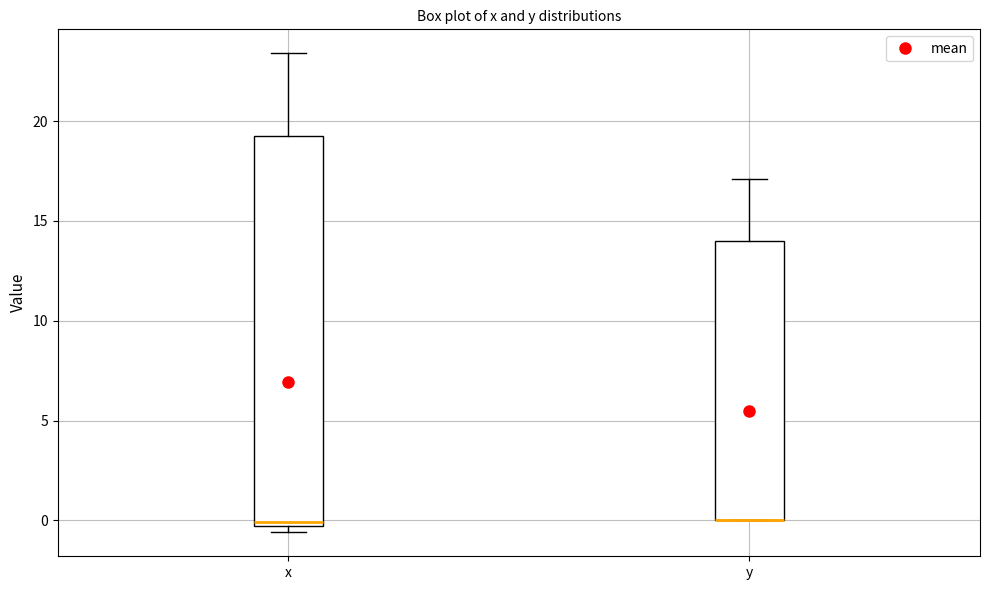

Reading left to right, read every box against the y-axis: the position of its median line, the range the box covers, and the ends of its whiskers. The values are not printed on the chart, so give them approximately, as read against the axis.

x: median 0.0, box -0.5 to 19.5, whiskers -0.5 (just below the box's lower edge) to 23.5
y: median 0.0 (drawn on the box's lower edge), box 0.0 to 14.0, whiskers 0.0 to 17.0